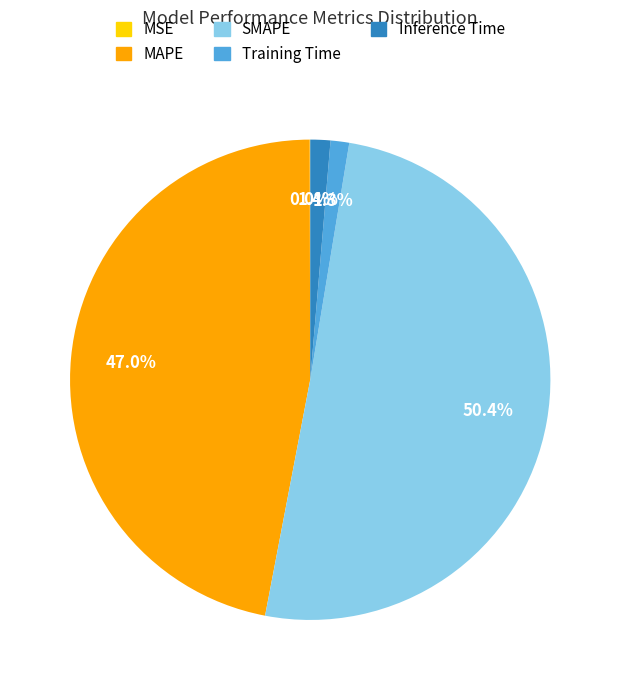

To the nearest percent, what portion does Training Time represent?

1%